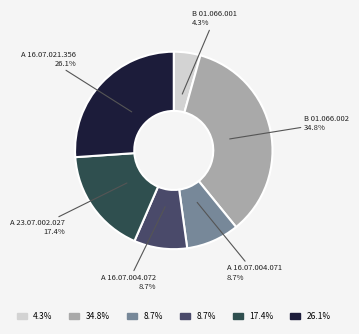

Does any single category account for the majority?

No